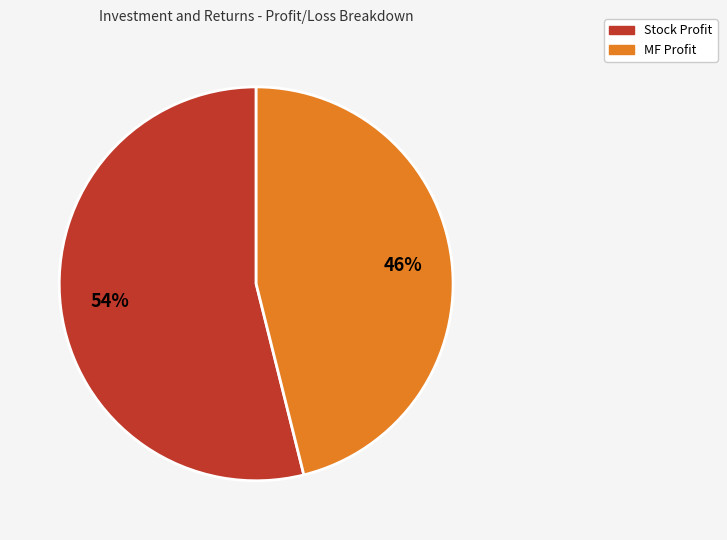

To the nearest percent, what is the difference between the largest and smallest slice percentages?

8%